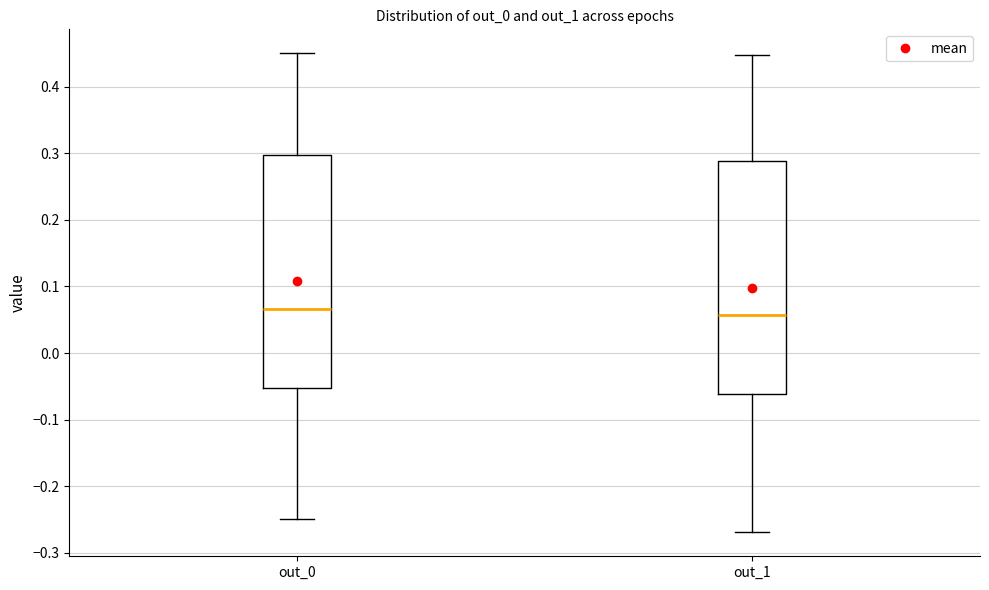

Reading left to right, transcribe this box plot: for each box, give where its median line is, the range the box spans, and where its two whiskers end, as read against the y-axis. The values are not printed on the chart, so give them approximately, as read against the axis.

out_0: median 0.07, box -0.05 to 0.30, whiskers -0.25 to 0.45
out_1: median 0.06, box -0.06 to 0.29, whiskers -0.27 to 0.45